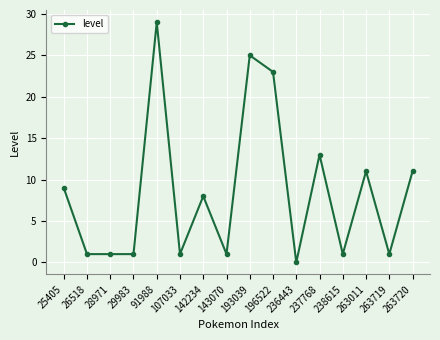

What is the sum of the values at 142234 and 236443?

8